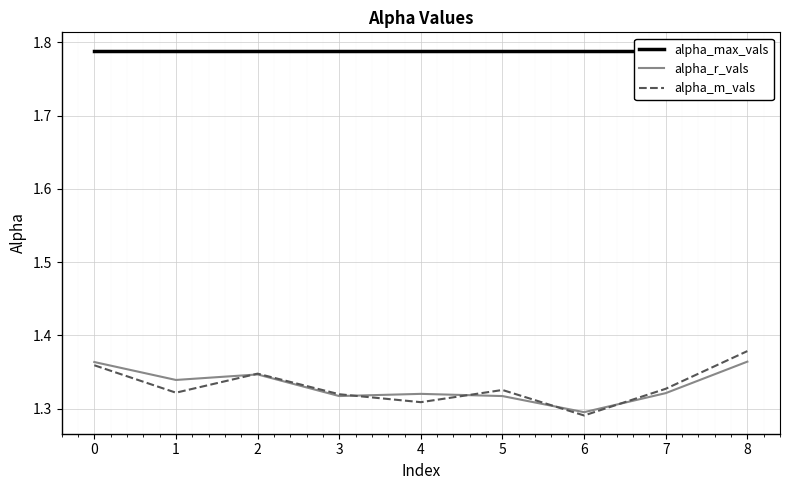

Rank the series at 3 from lowest to highest value.

alpha_r_vals, alpha_m_vals, alpha_max_vals